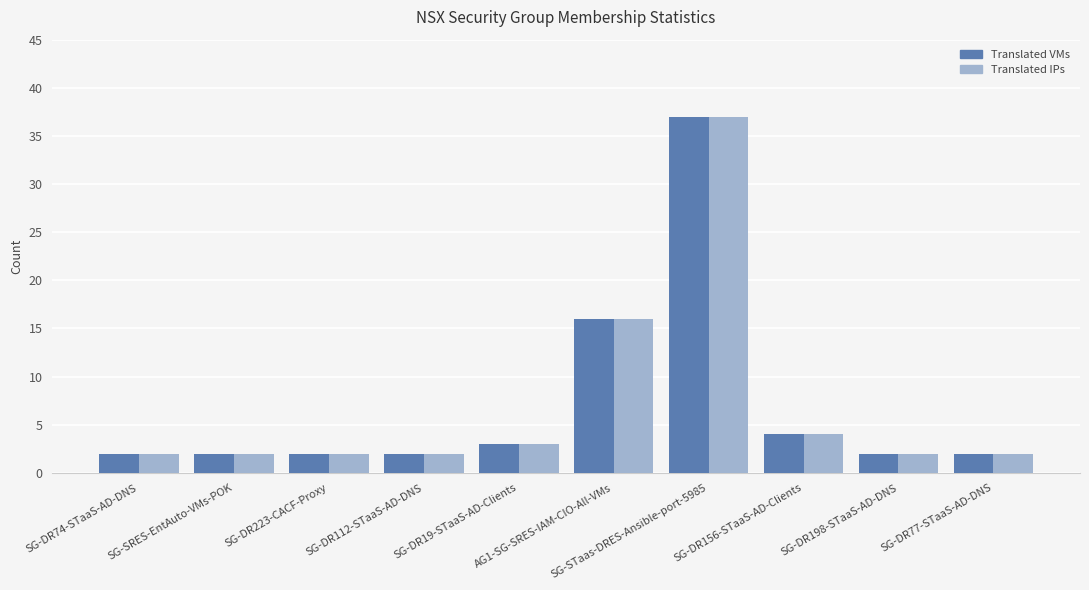

What is the value of the Translated VMs bar at the 7th from the left?

37